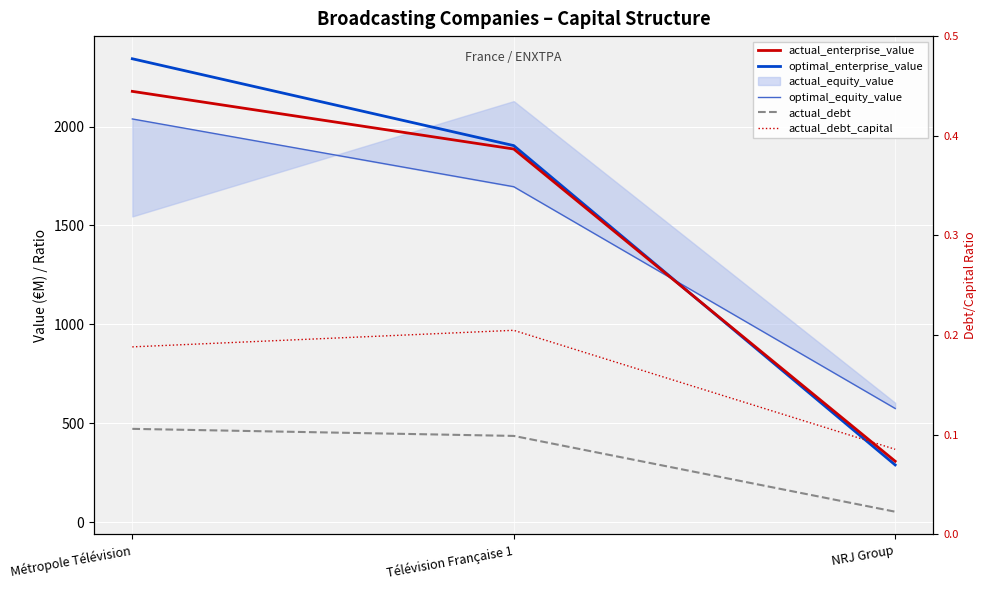

What is the label of the 1st point from the left?

Métropole Télévision